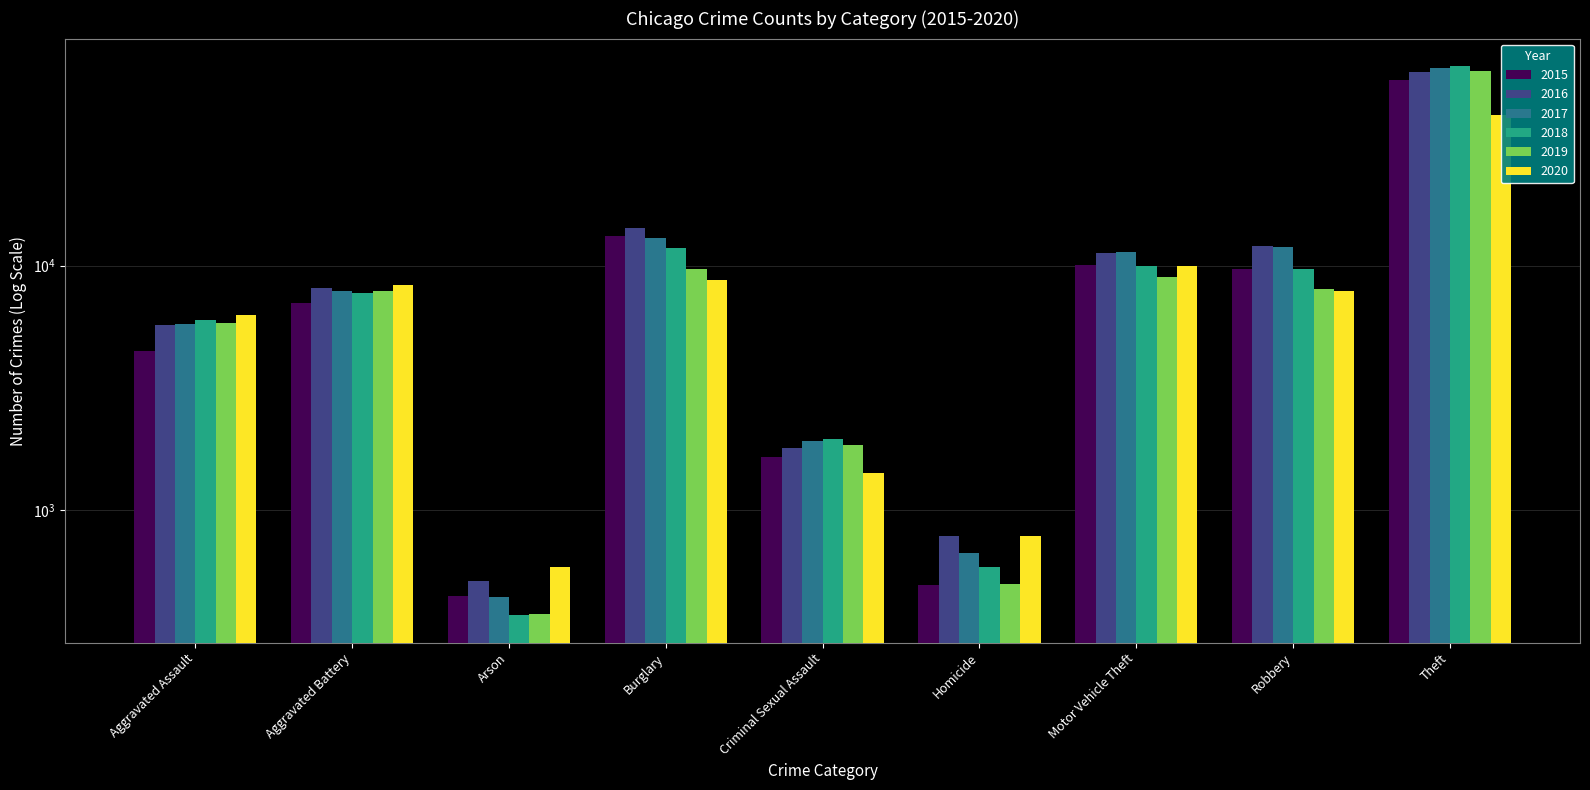

Is the value of 2020 at Theft greater than the value of 2015 at Aggravated Assault?

Yes